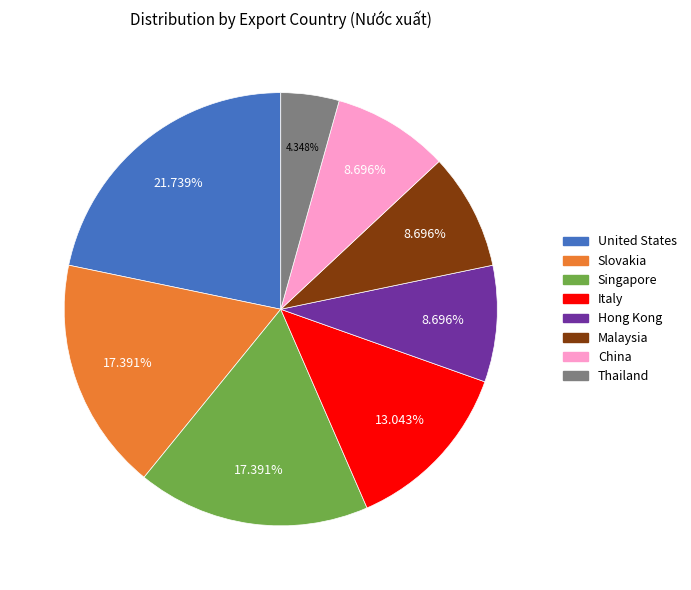

Is there any slice that represents more than half of the pie?

No